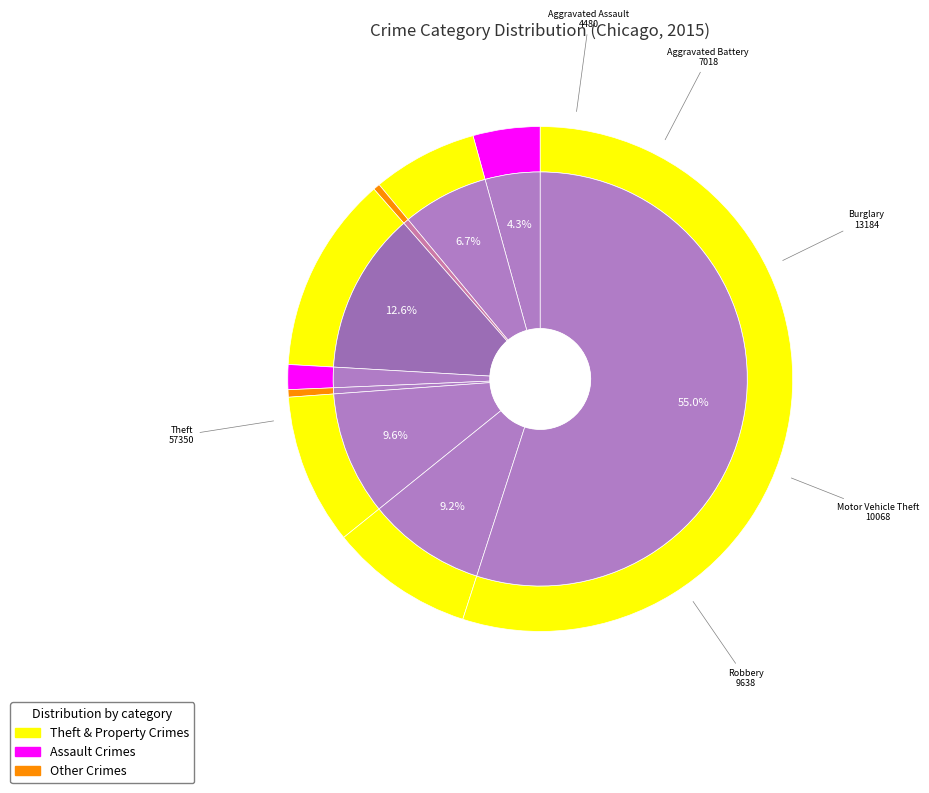

What is the ratio of the value at Burglary to the value at Motor Vehicle Theft?

1.3